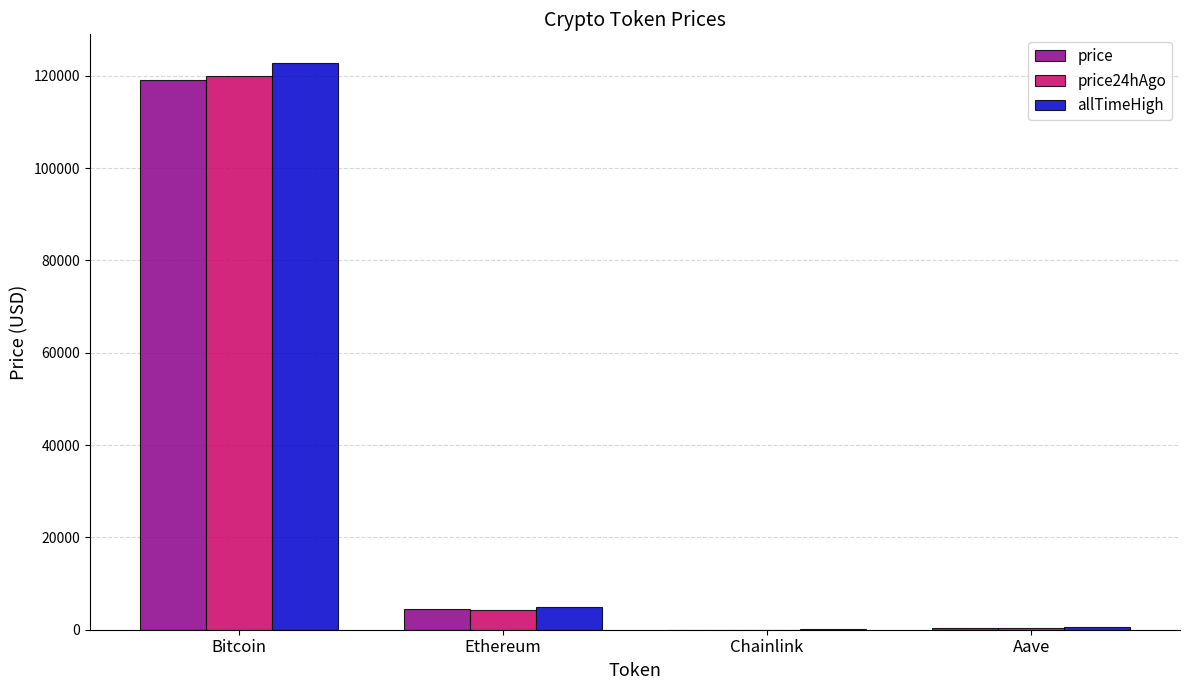

Which series changed the most between Bitcoin and Ethereum?

allTimeHigh